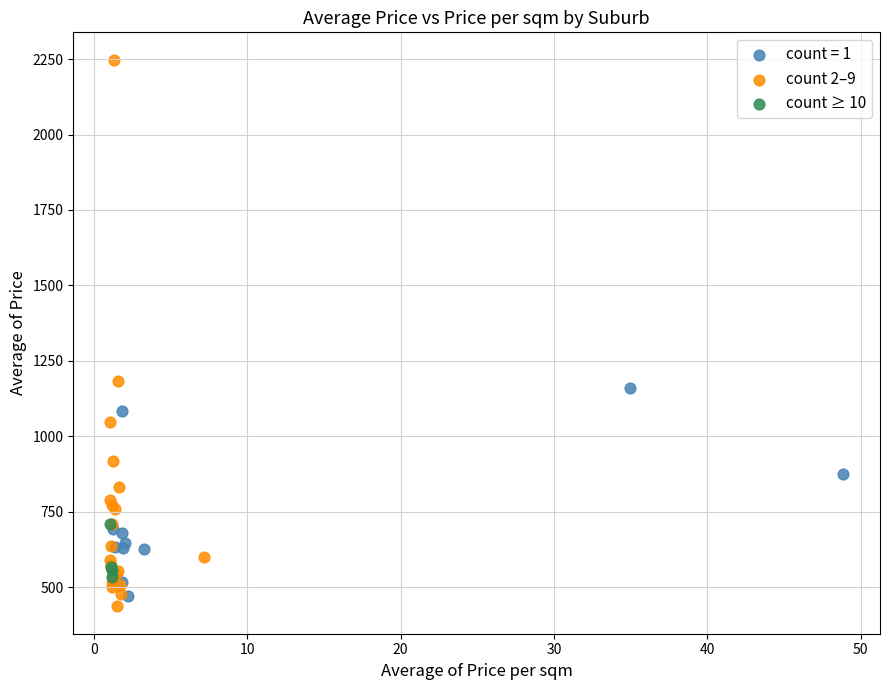

Which series reaches the maximum Y coordinate?

count 2–9